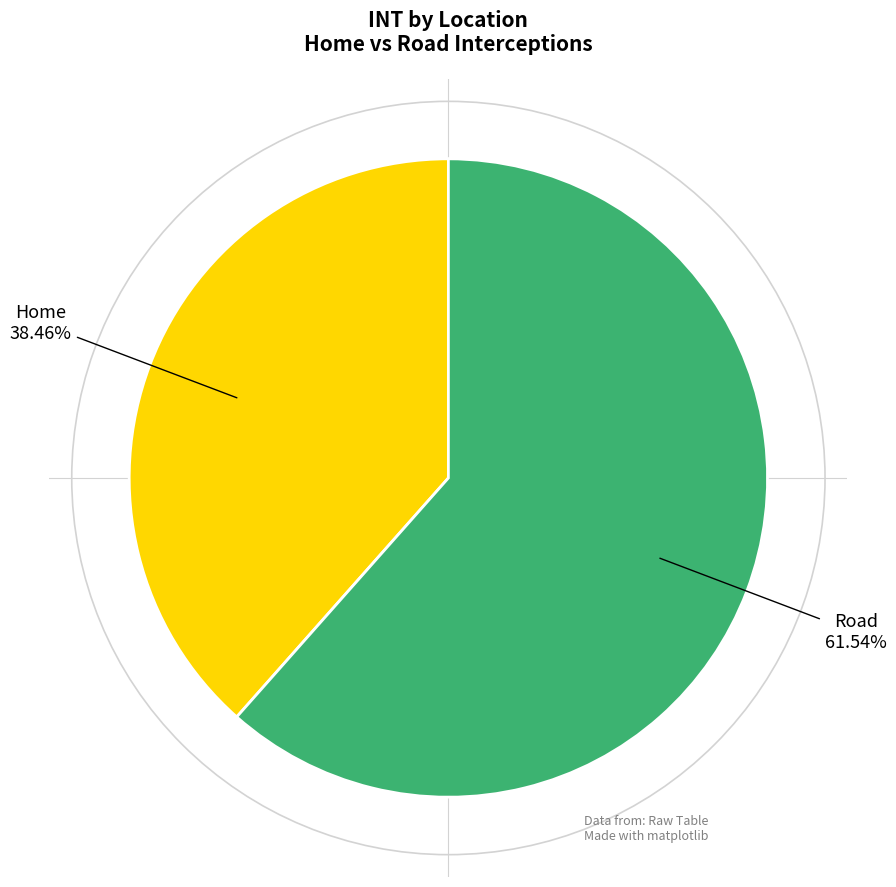

How many slices are in this pie chart?

2